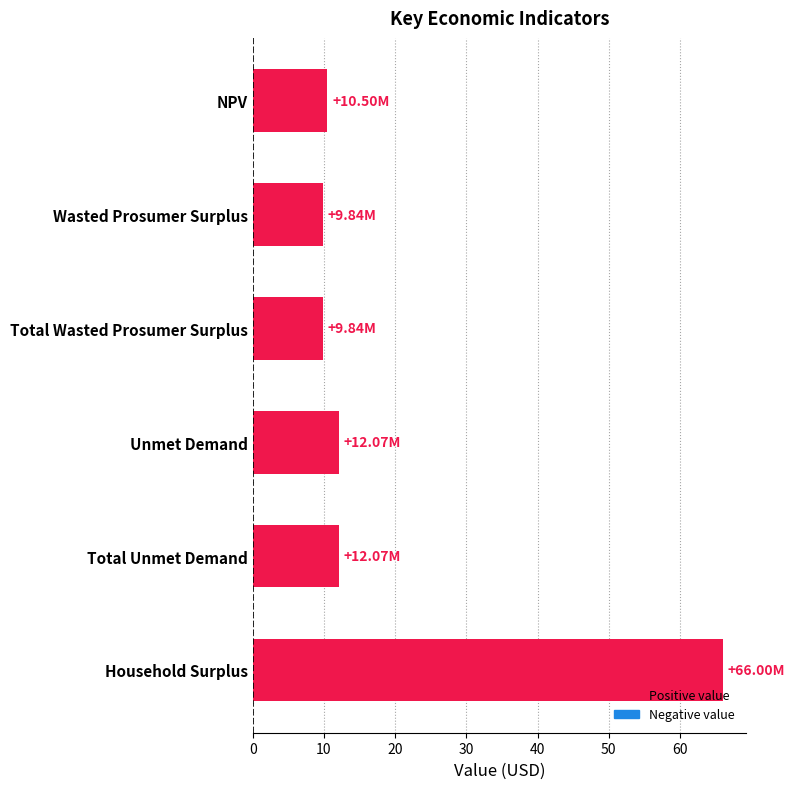

Between NPV and Total Unmet Demand, which is larger?

Total Unmet Demand